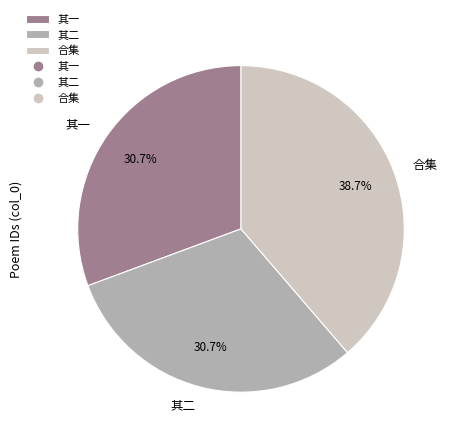

What percentage is NOT represented by 其一?

69.3%